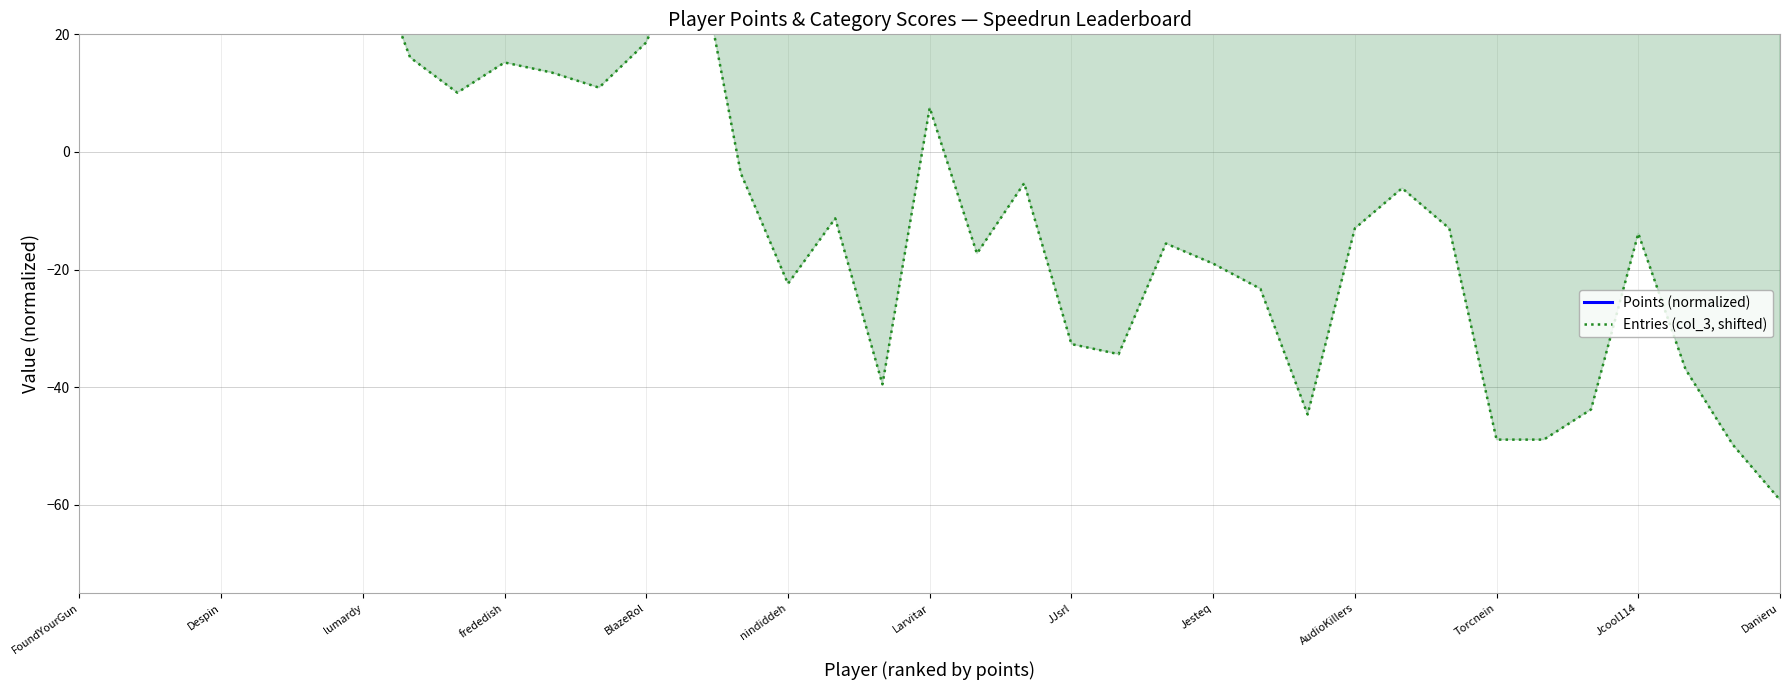

Which series has the largest total across all categories?

Points